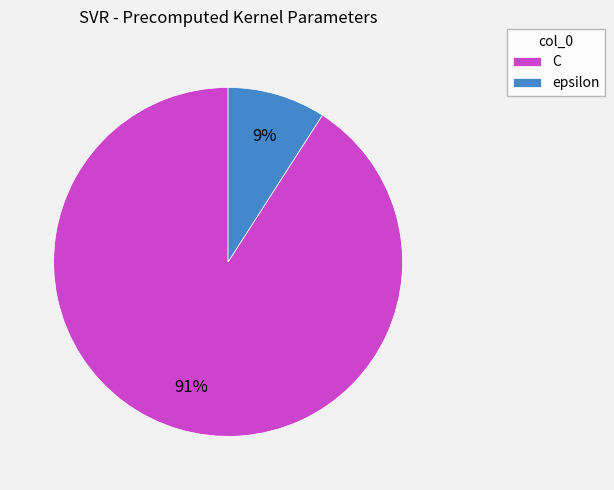

Does any single category account for the majority?

Yes